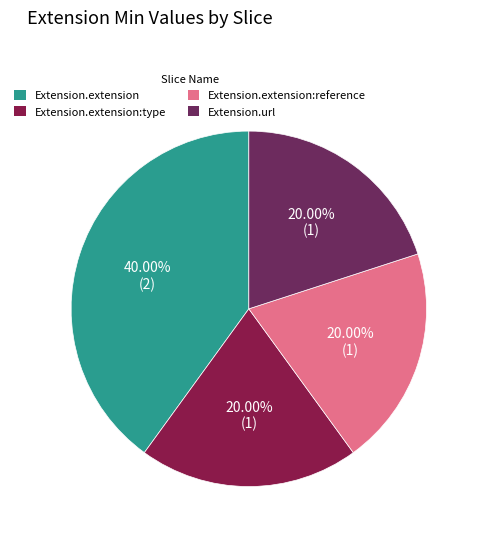

Count the number of slices in the pie.

4